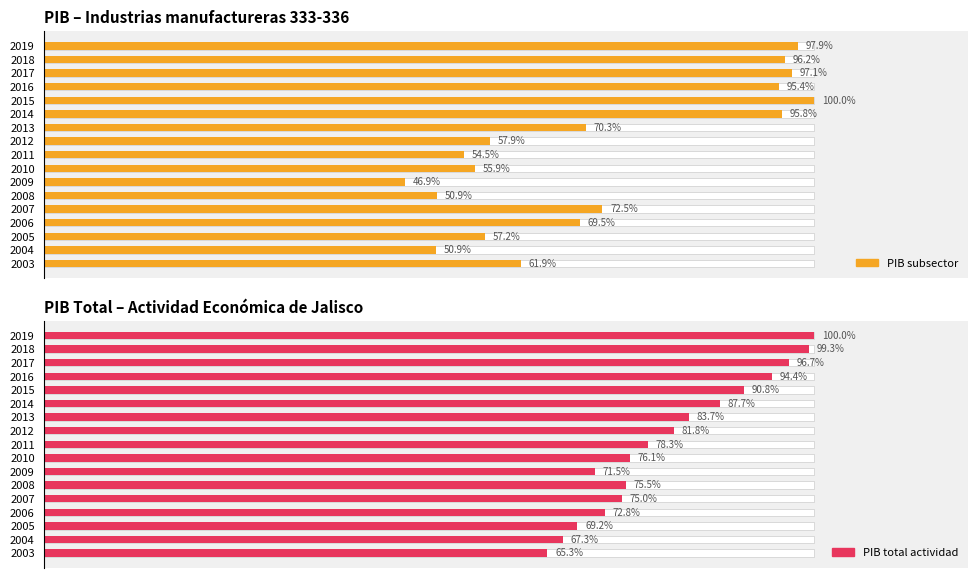

Which series has the largest total across all categories?

PIB total actividad